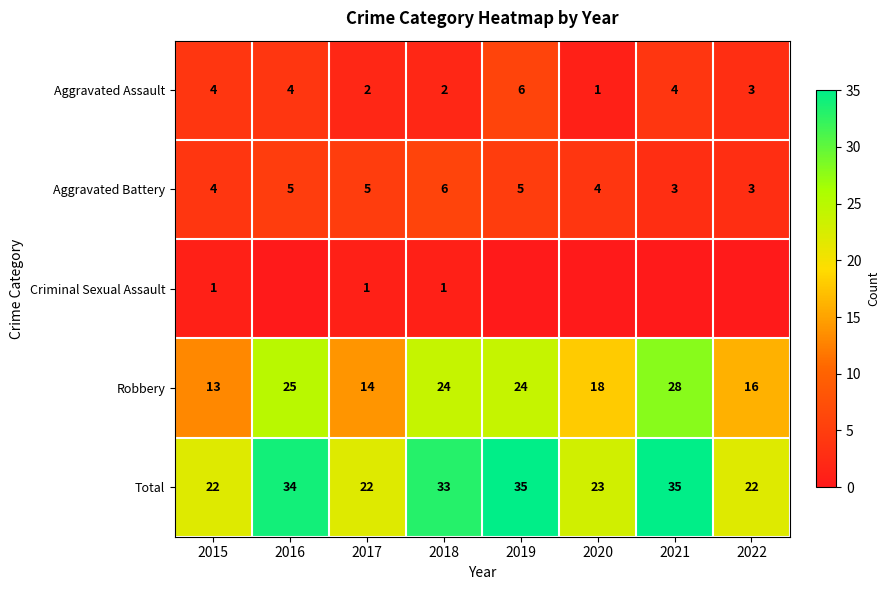

What is the average value of the Aggravated Assault series?

3